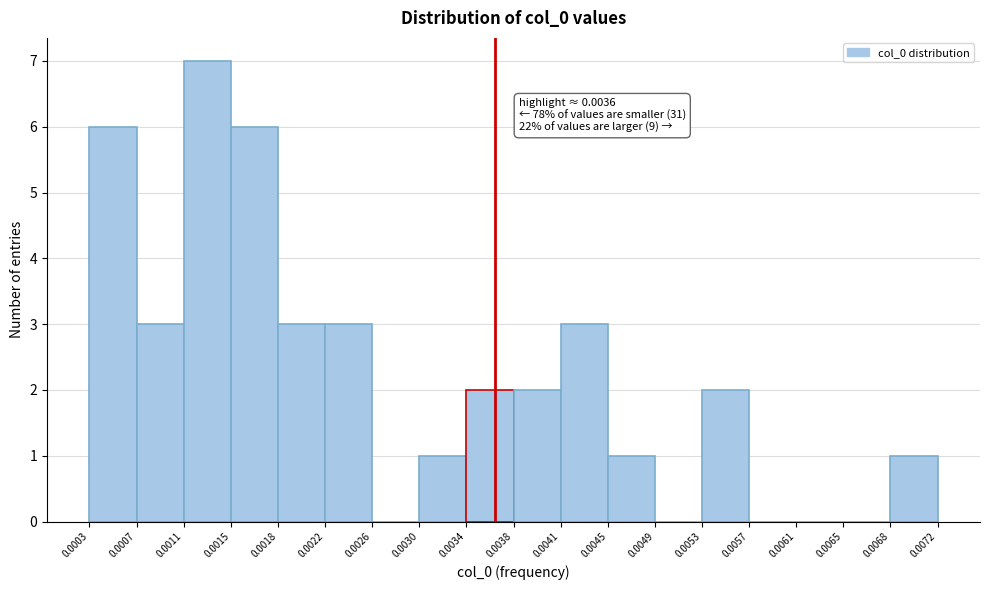

Which range on the x-axis has the tallest bar?

0.0011 to 0.0015